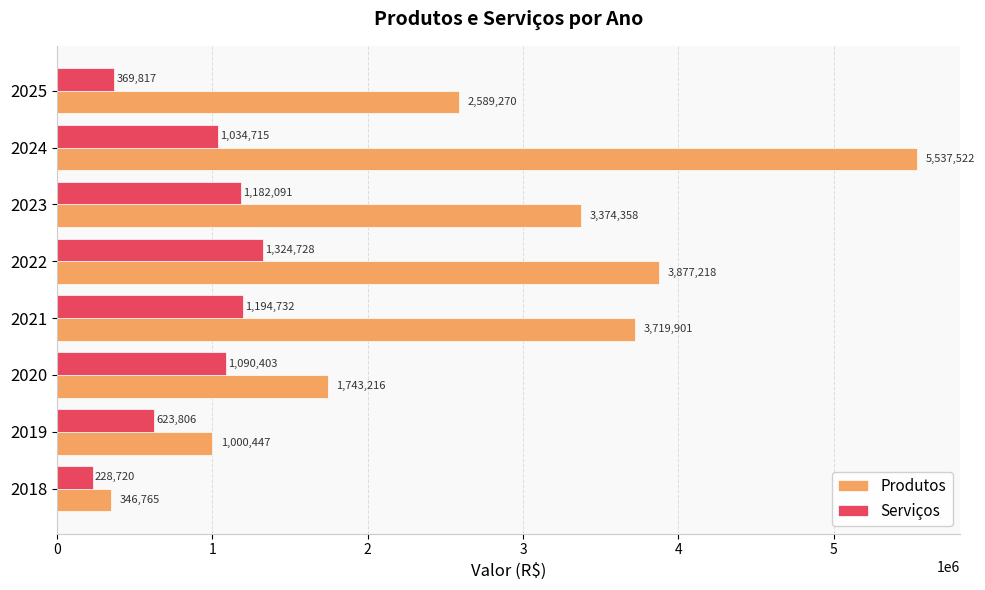

Between 2021 and 2025, which series saw the biggest shift?

Produtos